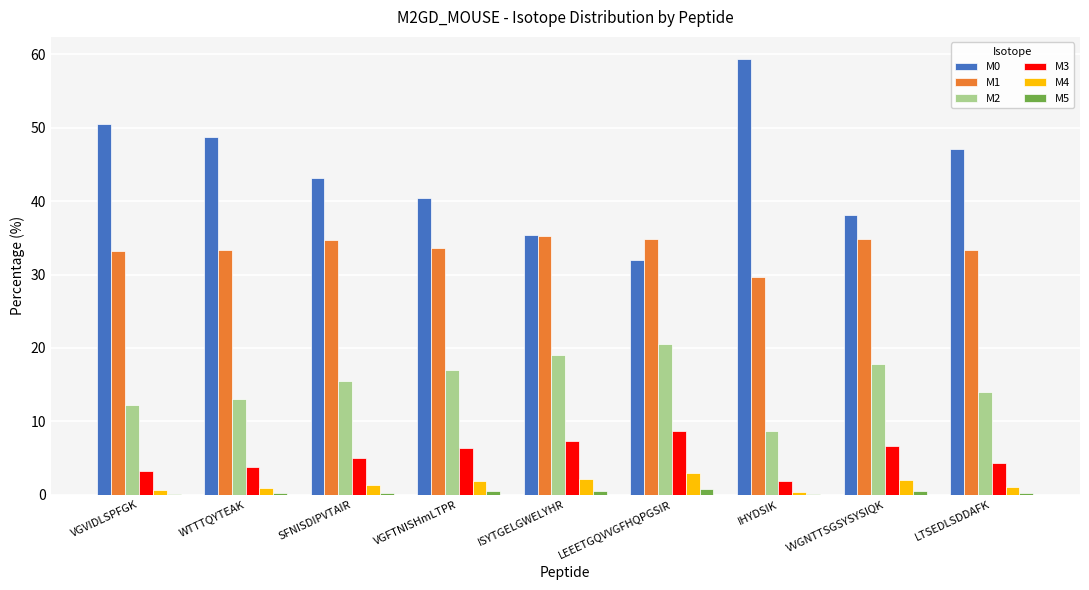

How many data points does each series have?

9